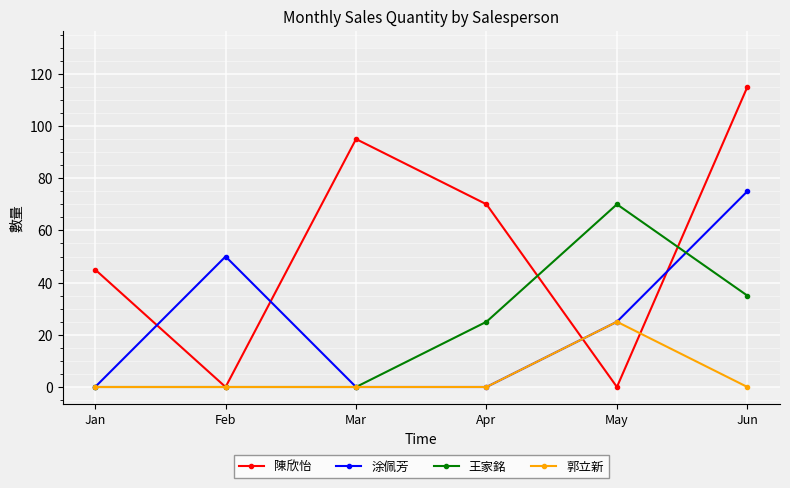

What is the total value across all series at May?

120